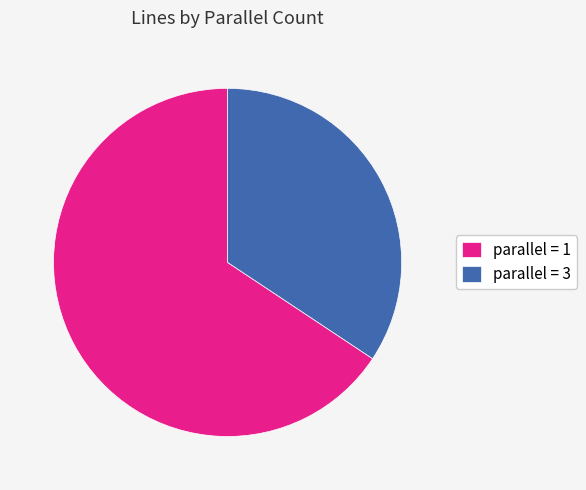

To the nearest percent, what portion does parallel = 1 represent?

66%